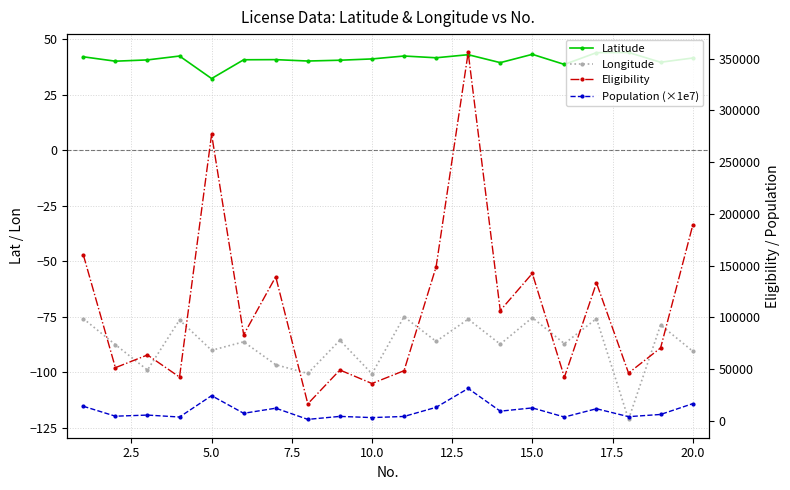

At which category does Eligibility reach its first local peak?

5.0